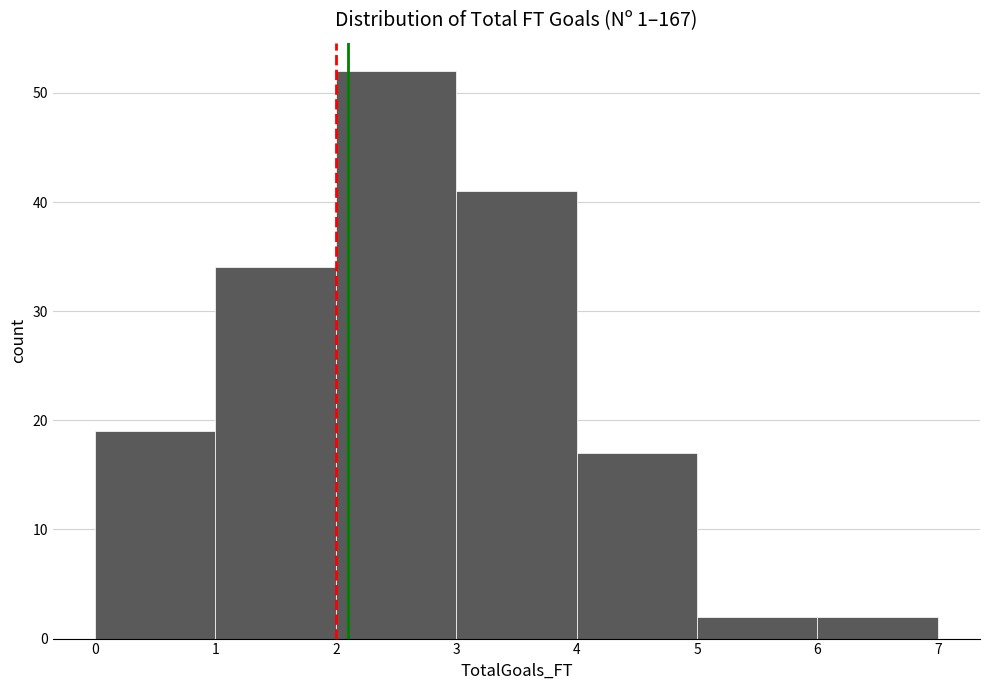

Reading left to right, list every bar in this chart as the range it spans on the x-axis followed by its height. The values are not printed on the chart, so give them approximately, as read against the axis.

0 to 1: 19
1 to 2: 34
2 to 3: 52
3 to 4: 41
4 to 5: 17
5 to 6: 2
6 to 7: 2